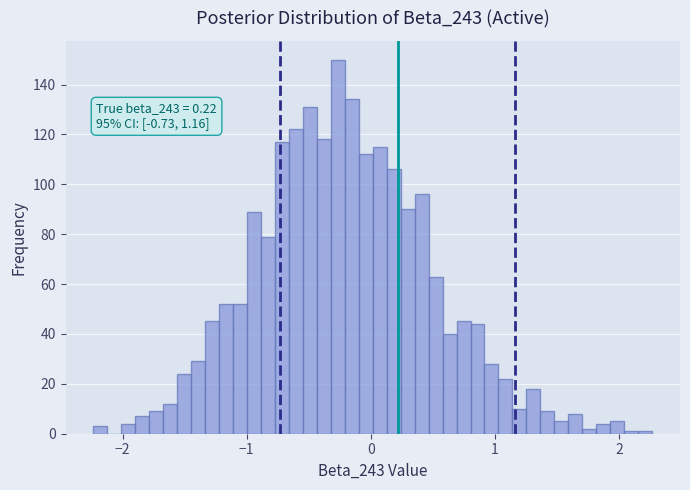

Read against the x-axis, roughly where is the centre of the tallest bar?

-0.3